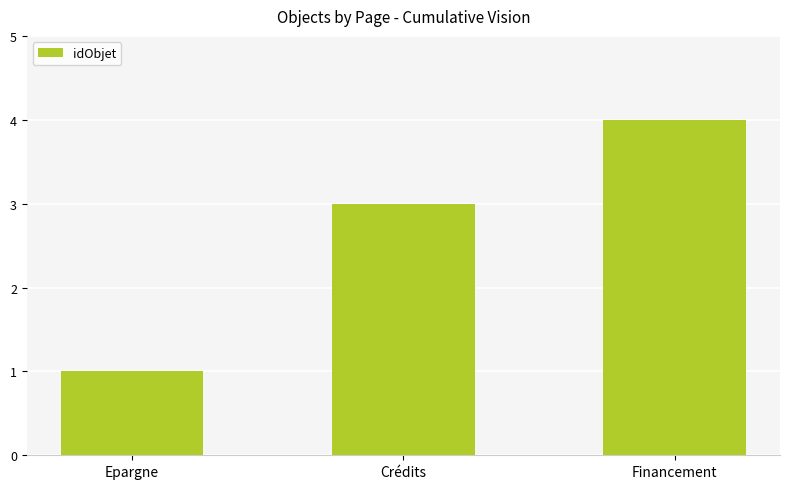

What is the change in value from Epargne to Financement?

+3